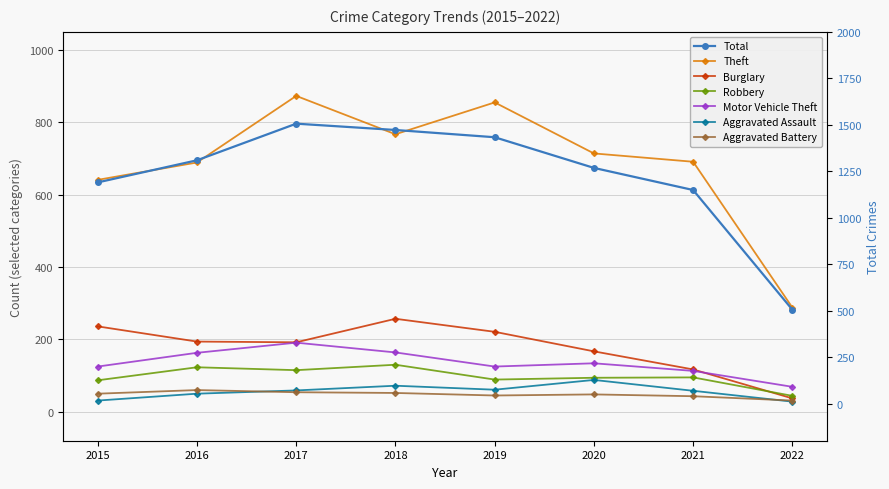

What is the sum of the Theft values at 2015 and 2016?

1330